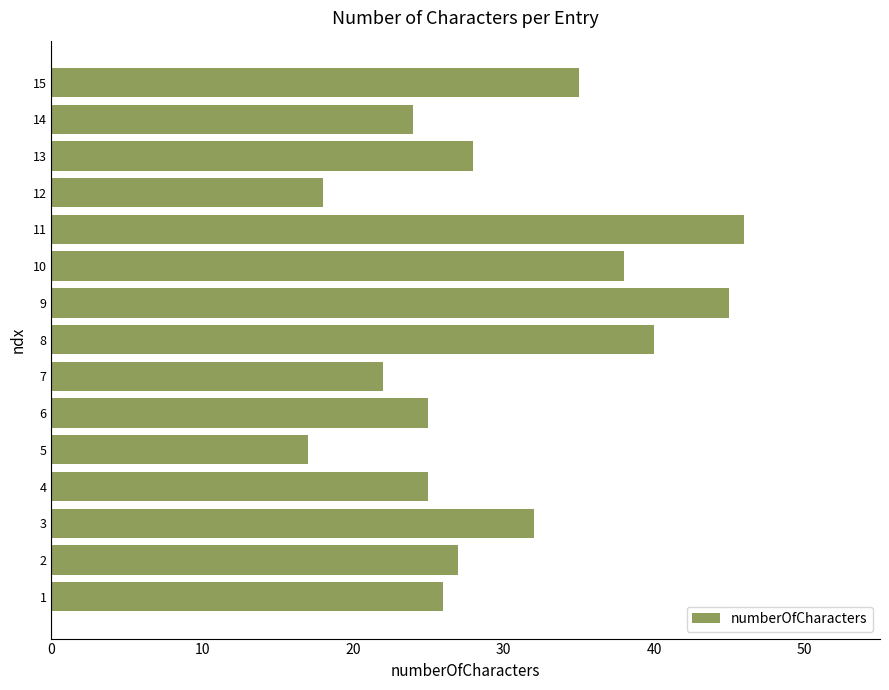

Reading bottom to top, extract all data points from this chart.

1=26	2=27	3=32	4=25	5=17	6=25	7=22	8=40	9=45	10=38	11=46	12=18	13=28	14=24	15=35